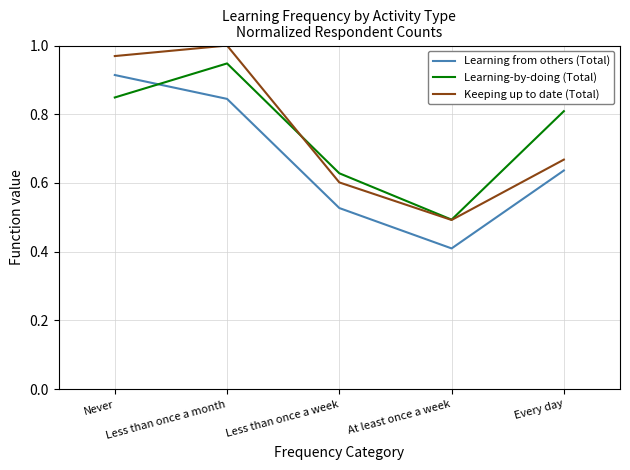

What is the lowest value of the Learning from others (Total) series?

0.4